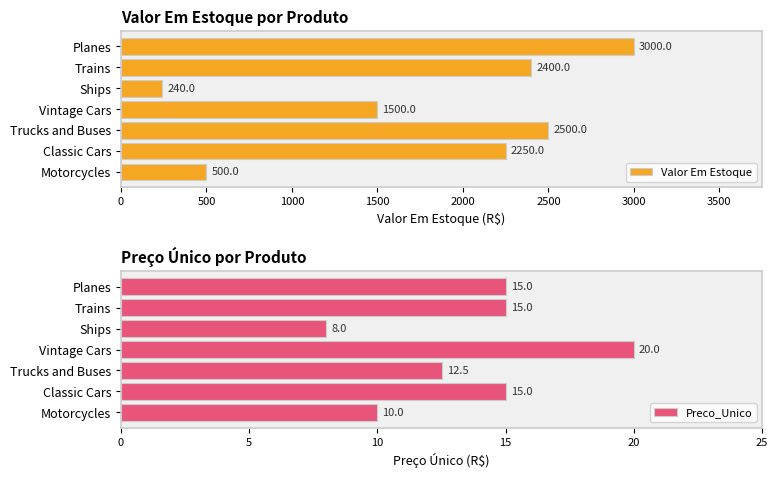

How many data points in Preco_Unico are above 15?

1